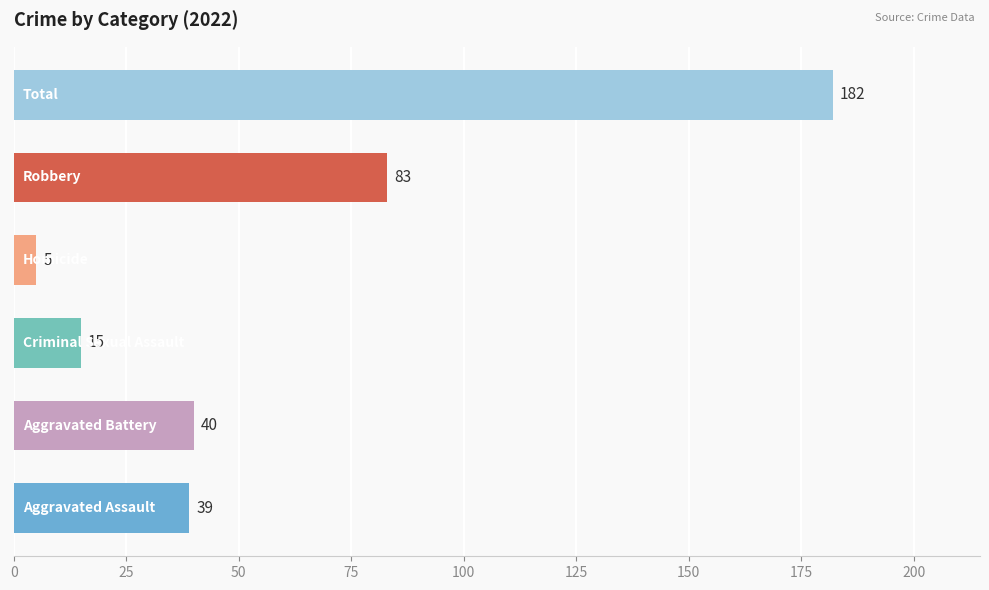

What is the ratio of the value at Aggravated Battery to the value at Criminal Sexual Assault?

2.7